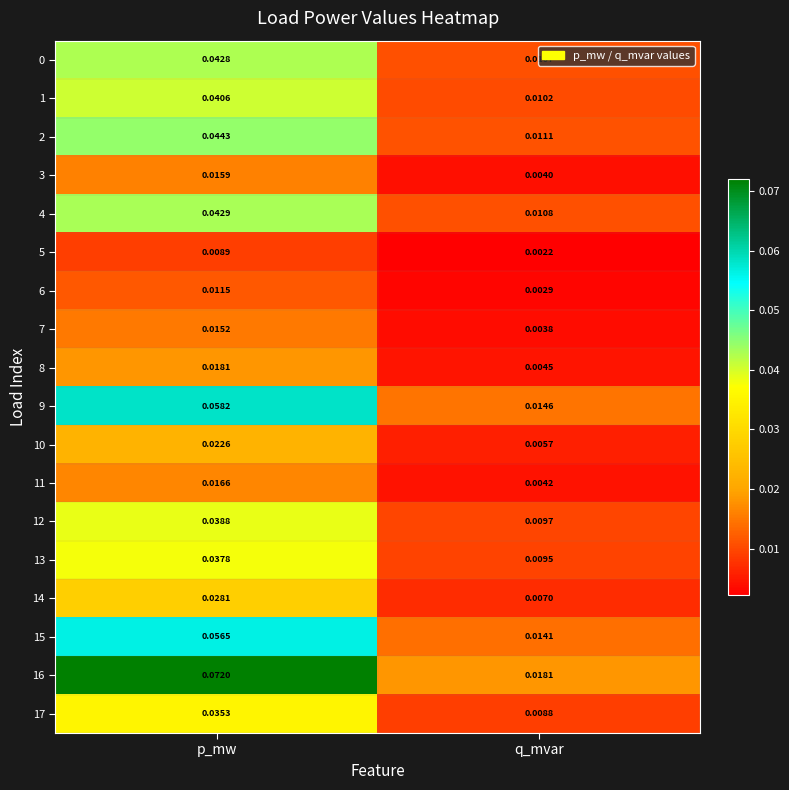

List the labels in order of 6 value, largest first.

p_mw, q_mvar